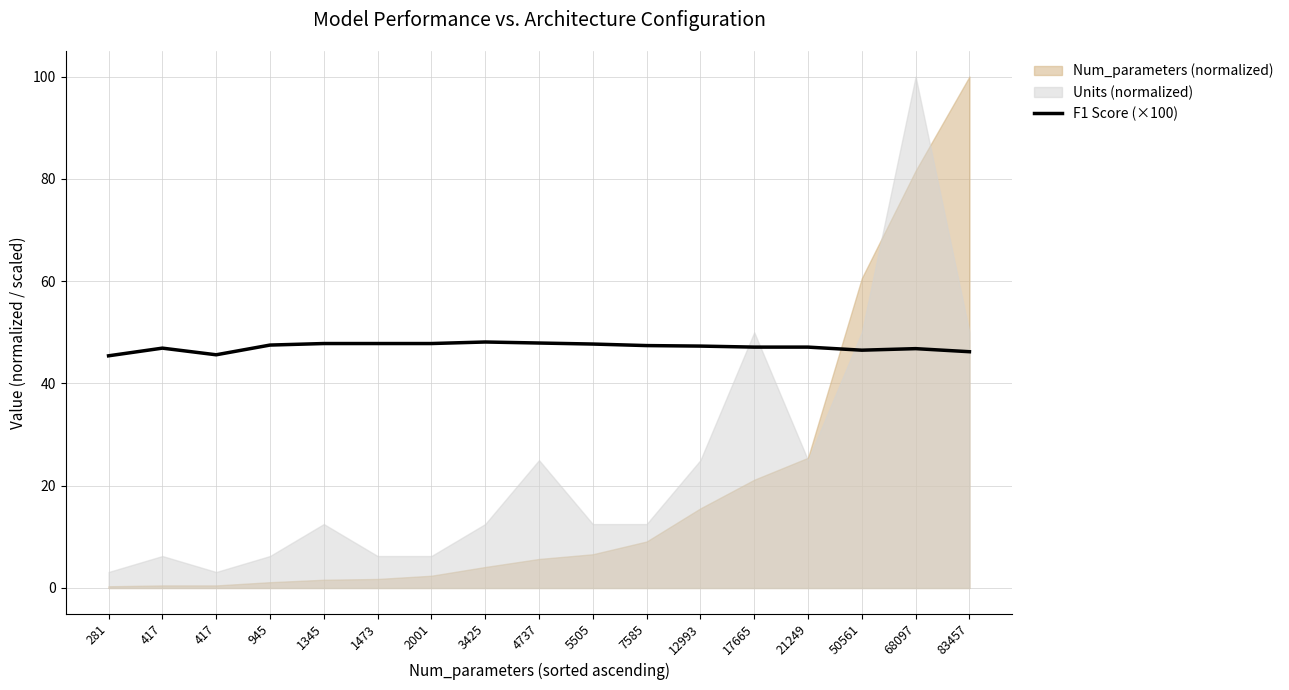

What is the average value?

47.1